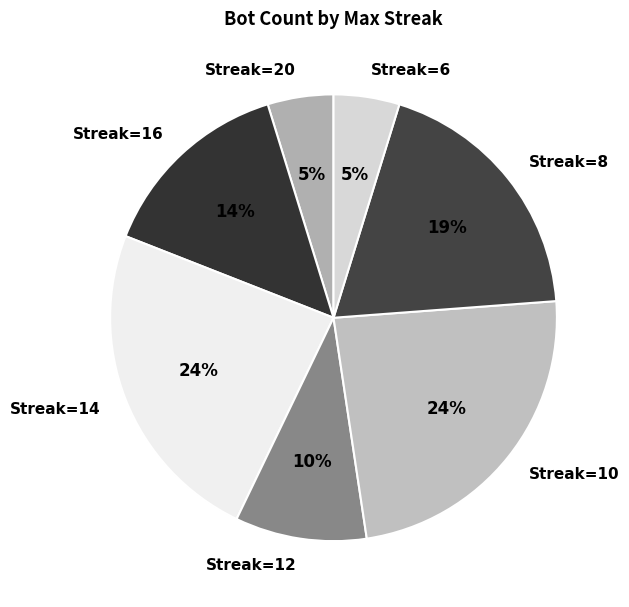

Do Streak=6 and Streak=14 together represent more than half of the pie?

No